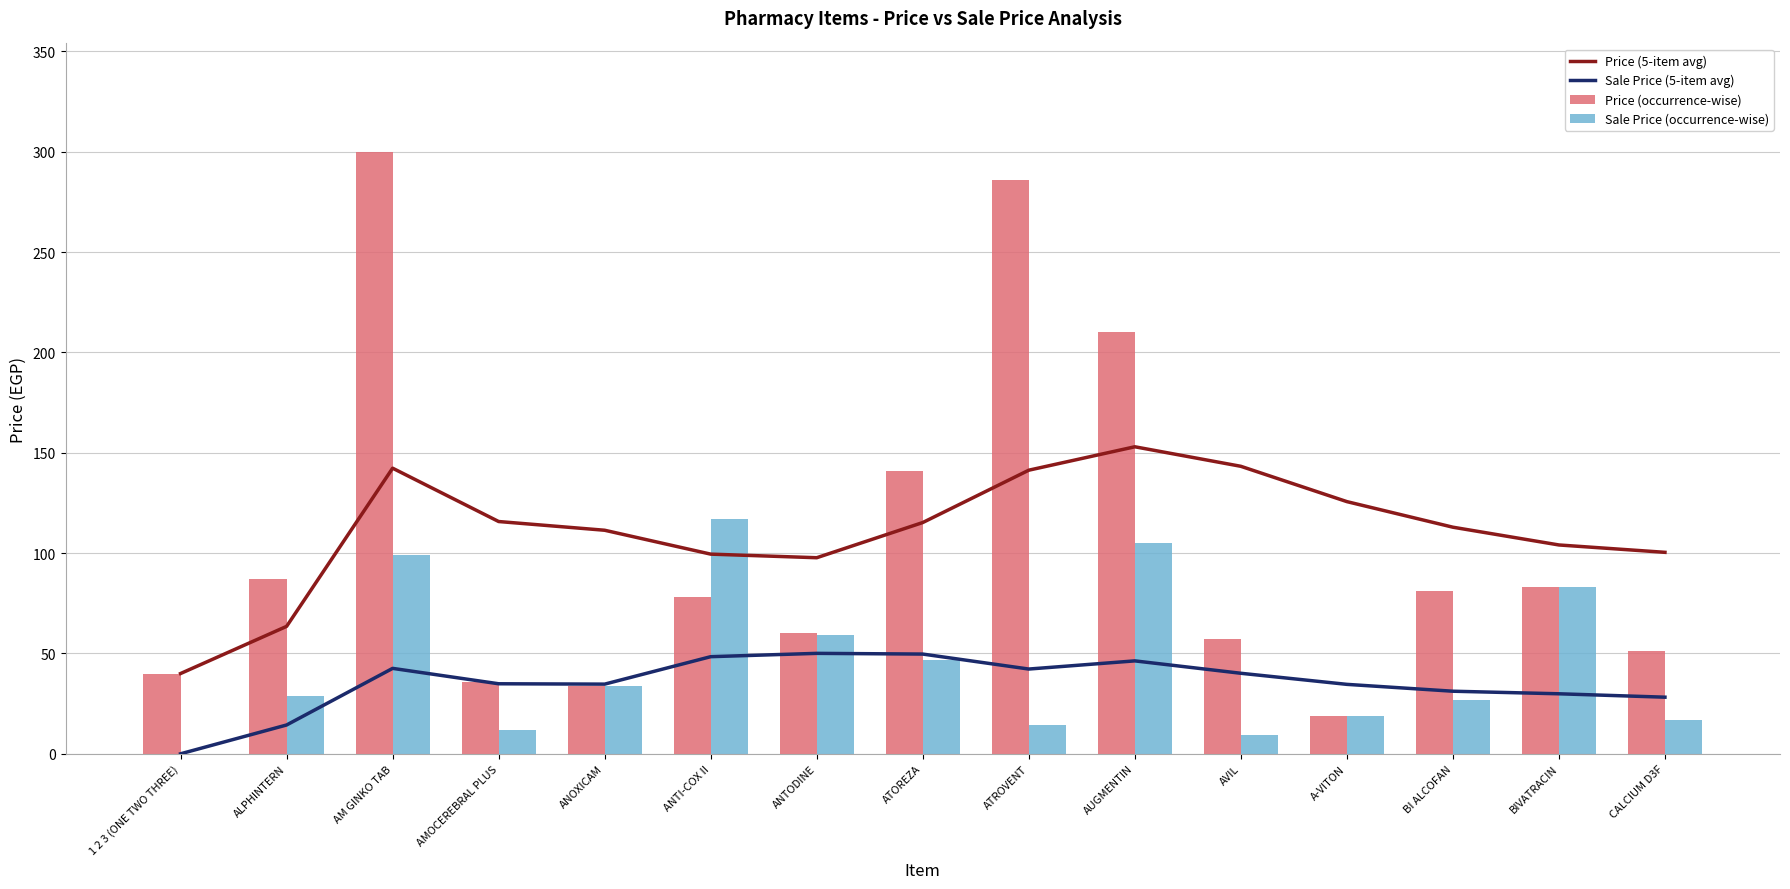

At which label is Sale Price (occurrence-wise) closest to 58?

ANTODINE